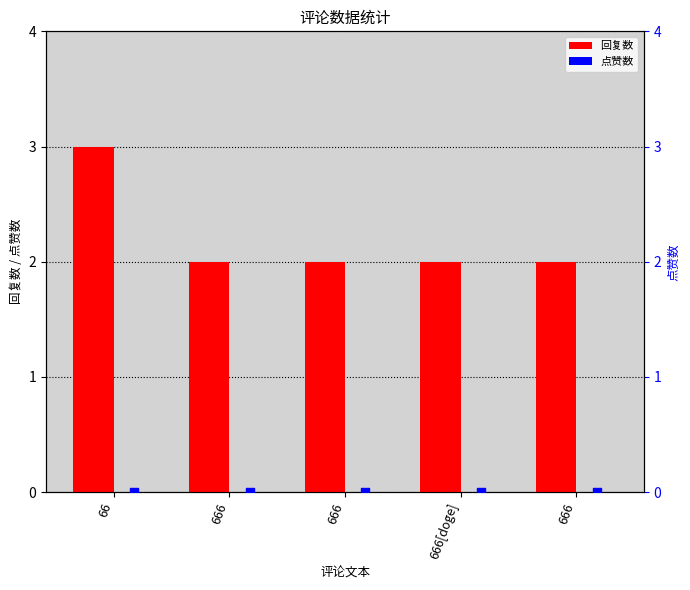

Which series has the widest spread of Y values?

回复数